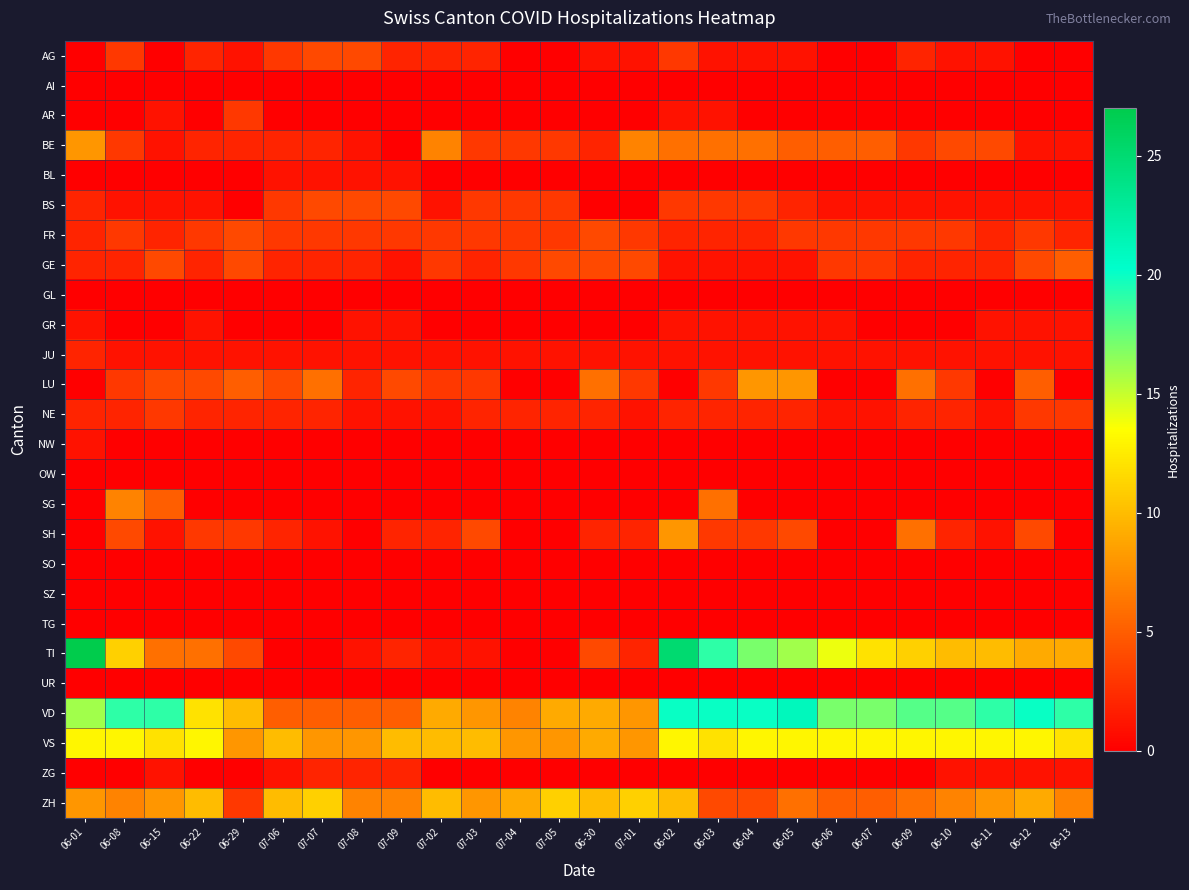

At how many categories does at least one series exceed 1?

26